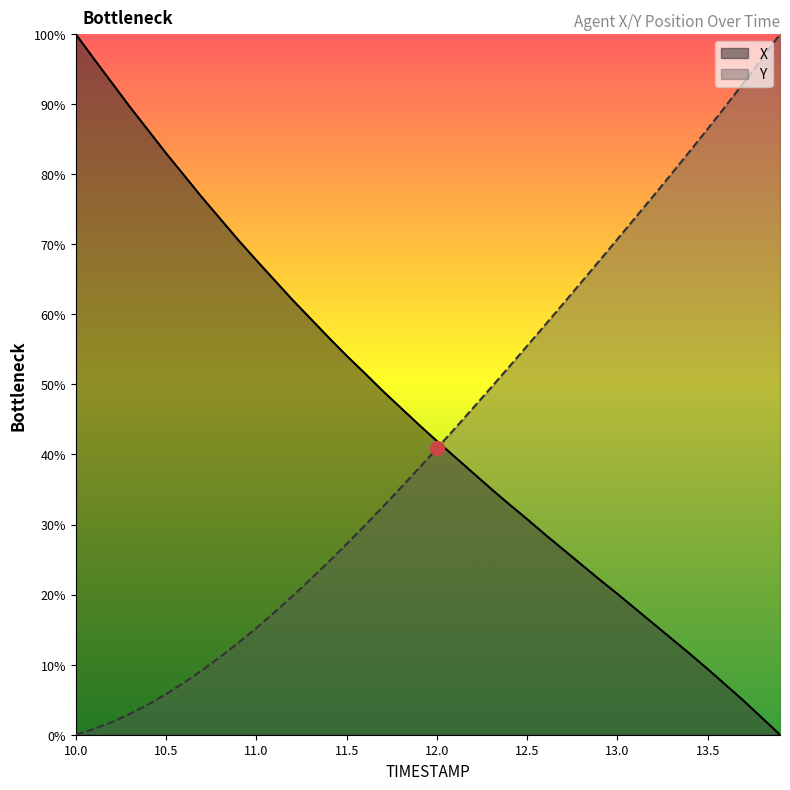

Where does the Y series first go above 40?

12.0